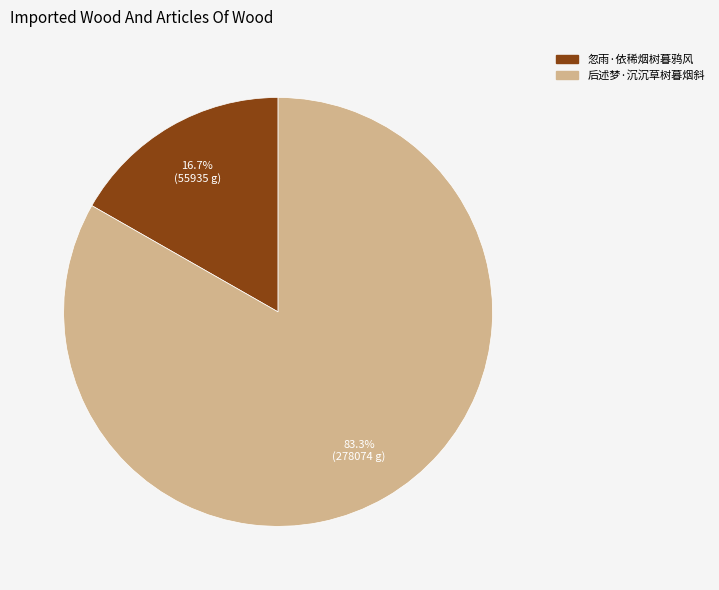

Rank the categories by value from lowest to highest.

忽雨·依稀烟树暮鸦风, 后述梦·沉沉草树暮烟斜